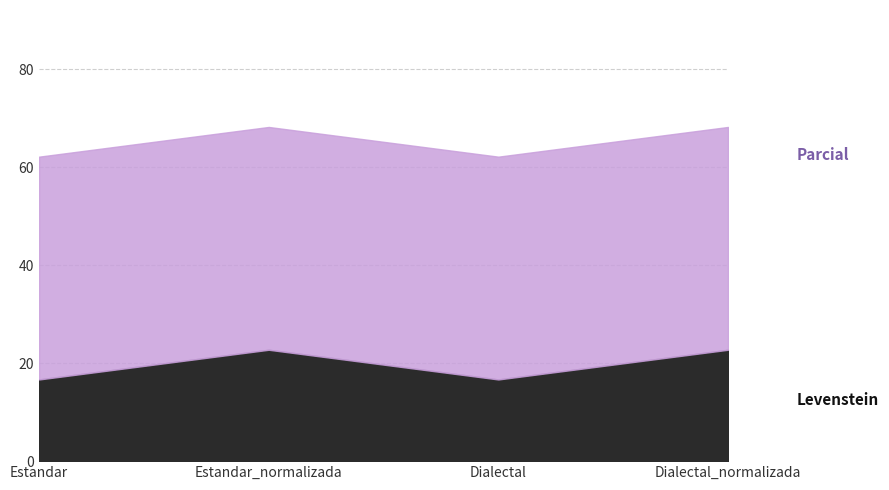

Rank the categories by Parcial value from lowest to highest.

Estandar, Estandar_normalizada, Dialectal, Dialectal_normalizada